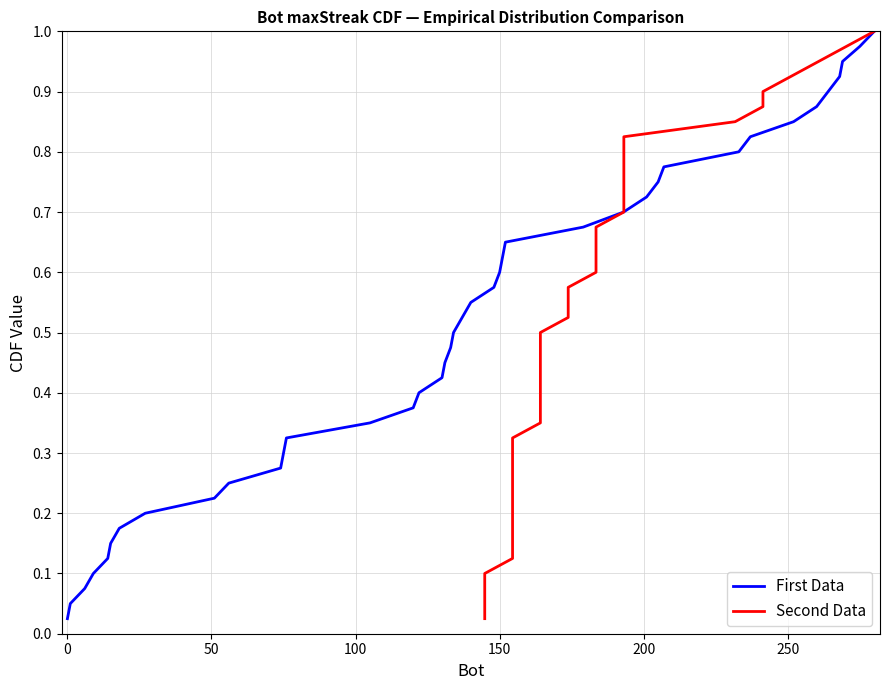

What are all the series names shown in the legend?

First Data, Second Data